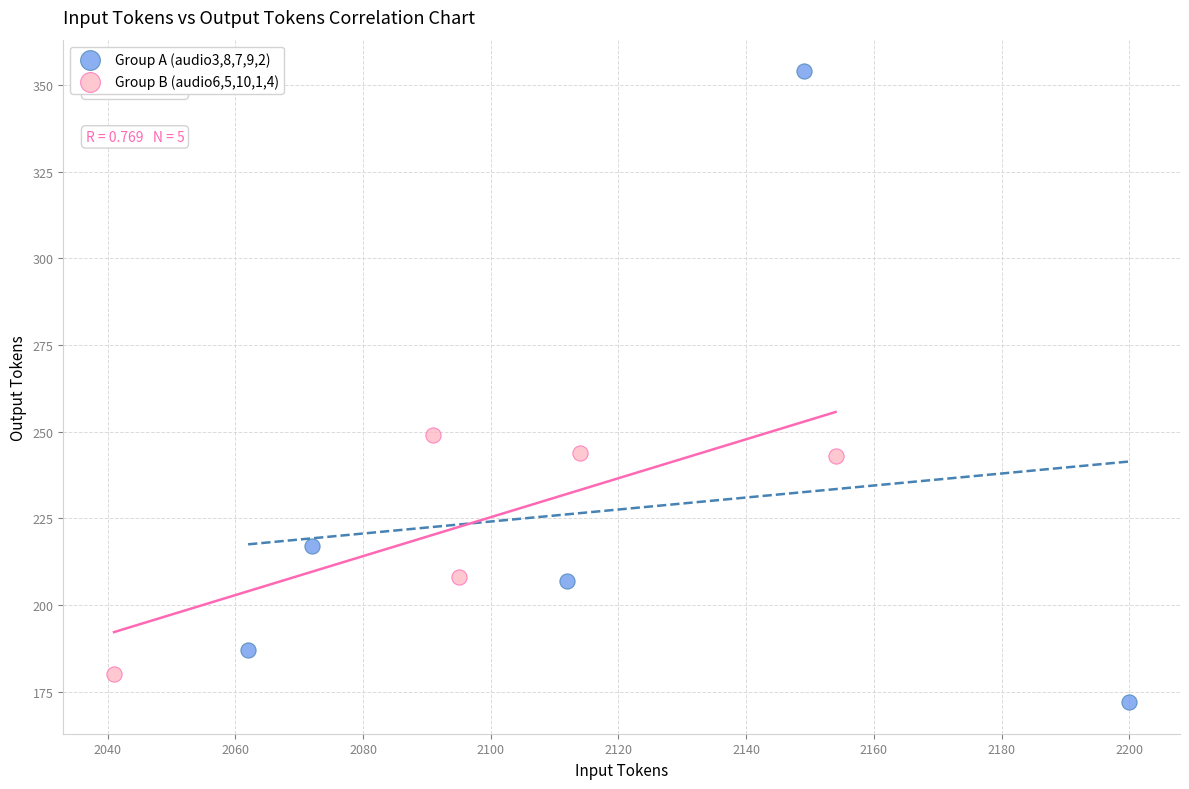

Which series reaches the maximum Y coordinate?

Group A (audio3,8,7,9,2)